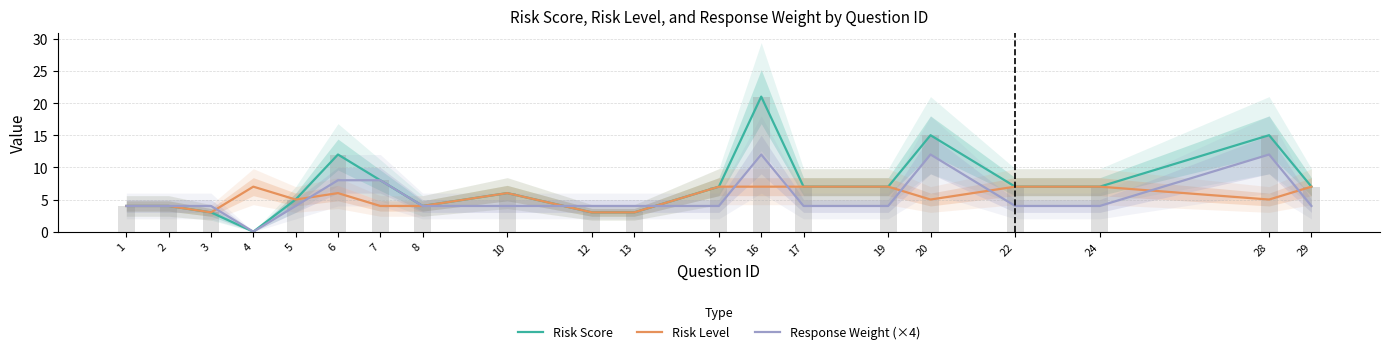

Reading left to right, list all the values displayed in this chart.

Risk Score: 1=4	2=4	3=3	4=0	5=5	6=12	7=8	8=4	10=6	12=3	13=3	15=7	16=21	17=7	19=7	20=15	22=7	24=7	28=15	29=7
Risk Level: 1=4	2=4	3=3	4=7	5=5	6=6	7=4	8=4	10=6	12=3	13=3	15=7	16=7	17=7	19=7	20=5	22=7	24=7	28=5	29=7
Response Weight (×4): 1=4	2=4	3=4	4=0	5=4	6=8	7=8	8=4	10=4	12=4	13=4	15=4	16=12	17=4	19=4	20=12	22=4	24=4	28=12	29=4